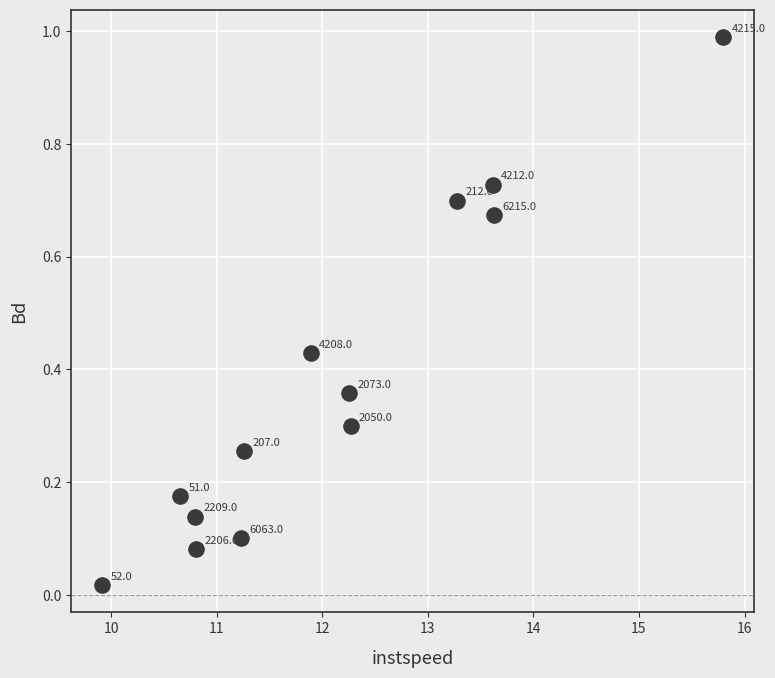

What is the range of Y values (max minus min)?

1.0